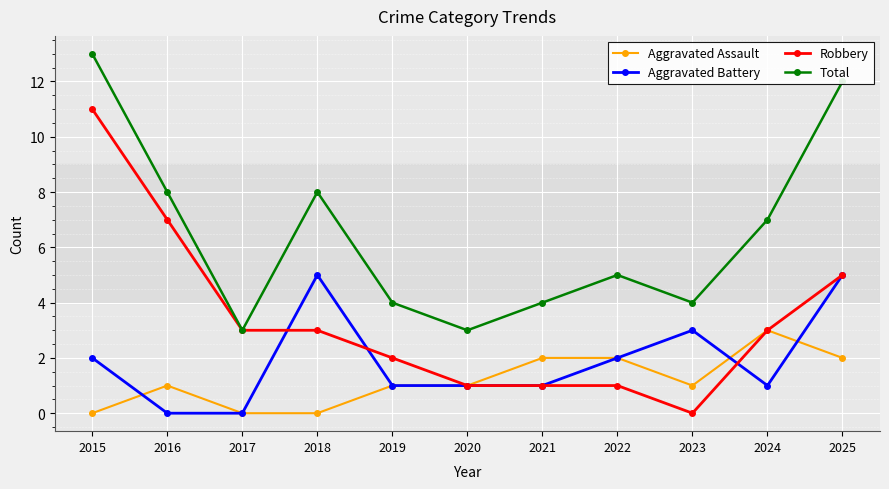

Reading left to right, what are all the values shown in this chart?

Aggravated Assault: 2015=0	2016=1	2017=0	2018=0	2019=1	2020=1	2021=2	2022=2	2023=1	2024=3	2025=2
Aggravated Battery: 2015=2	2016=0	2017=0	2018=5	2019=1	2020=1	2021=1	2022=2	2023=3	2024=1	2025=5
Robbery: 2015=11	2016=7	2017=3	2018=3	2019=2	2020=1	2021=1	2022=1	2023=0	2024=3	2025=5
Total: 2015=13	2016=8	2017=3	2018=8	2019=4	2020=3	2021=4	2022=5	2023=4	2024=7	2025=12